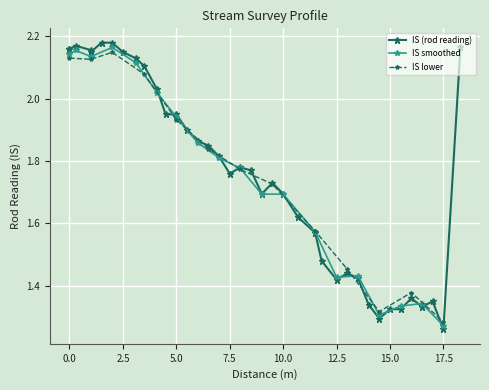

True or false: IS smoothed has a value of 3.4 at 0.0.

False